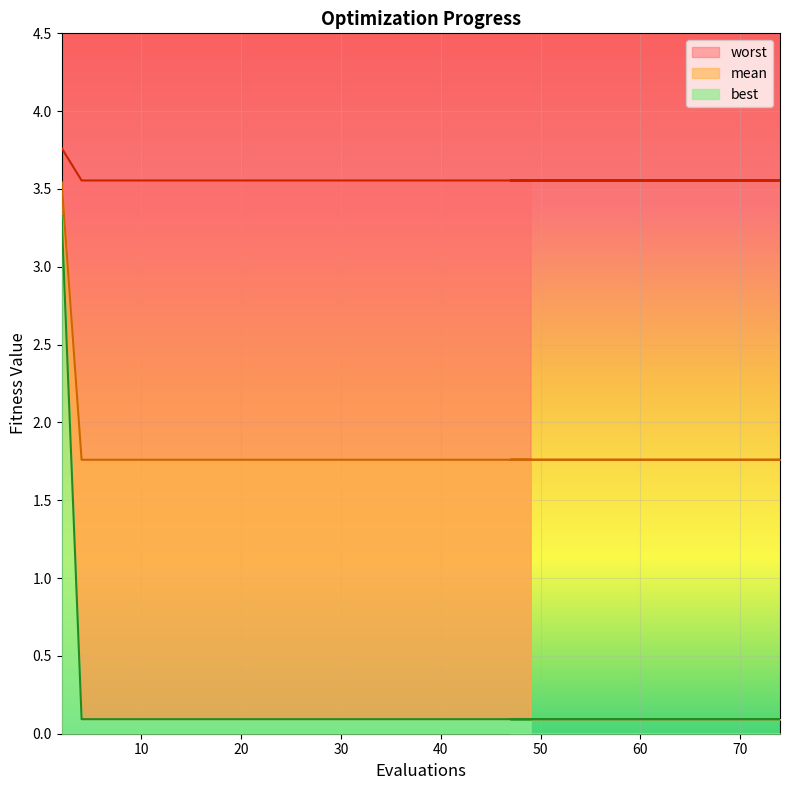

What position from the left is 72?

16